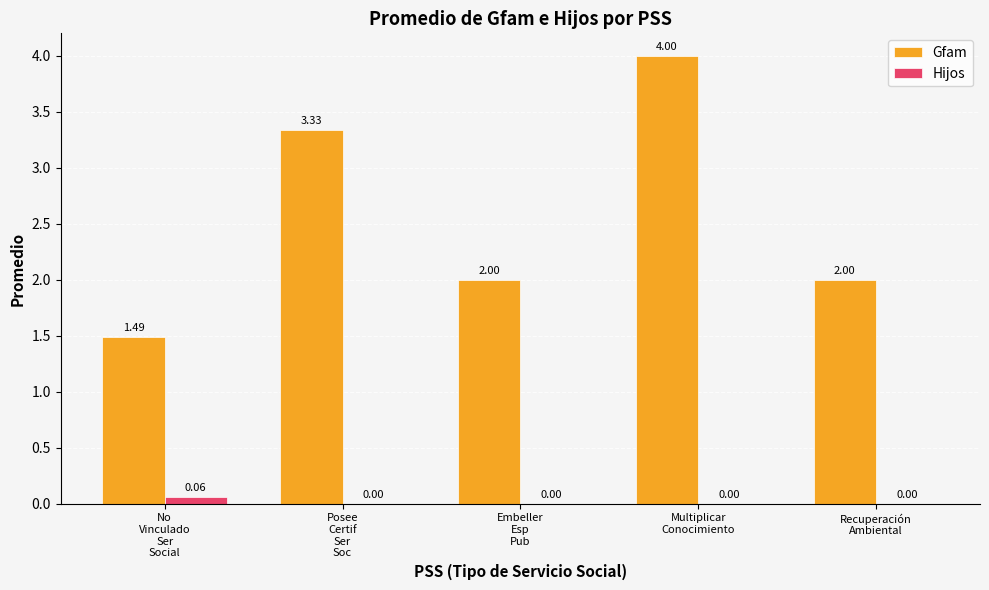

The value of Hijos at Multiplicar
Conocimiento is 0.0. True or false?

True